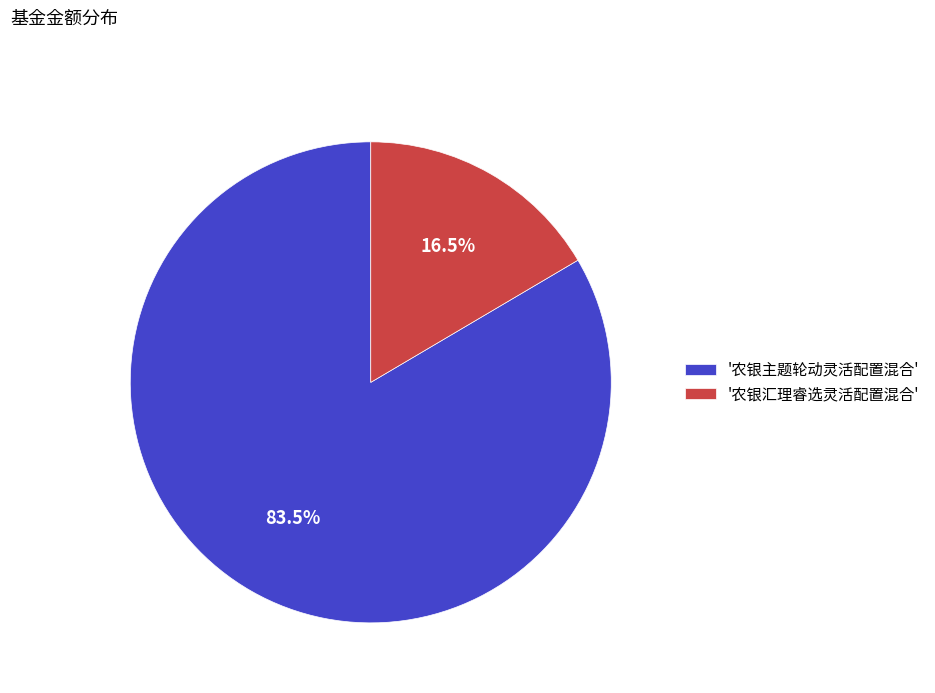

Count the number of slices in the pie.

2